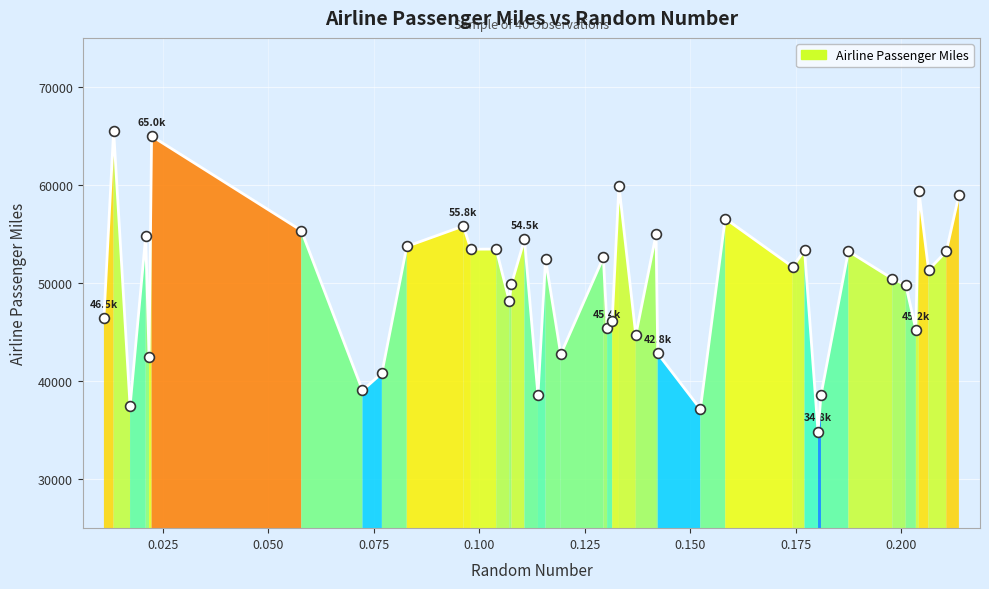

What is the smallest value displayed?

34848.3